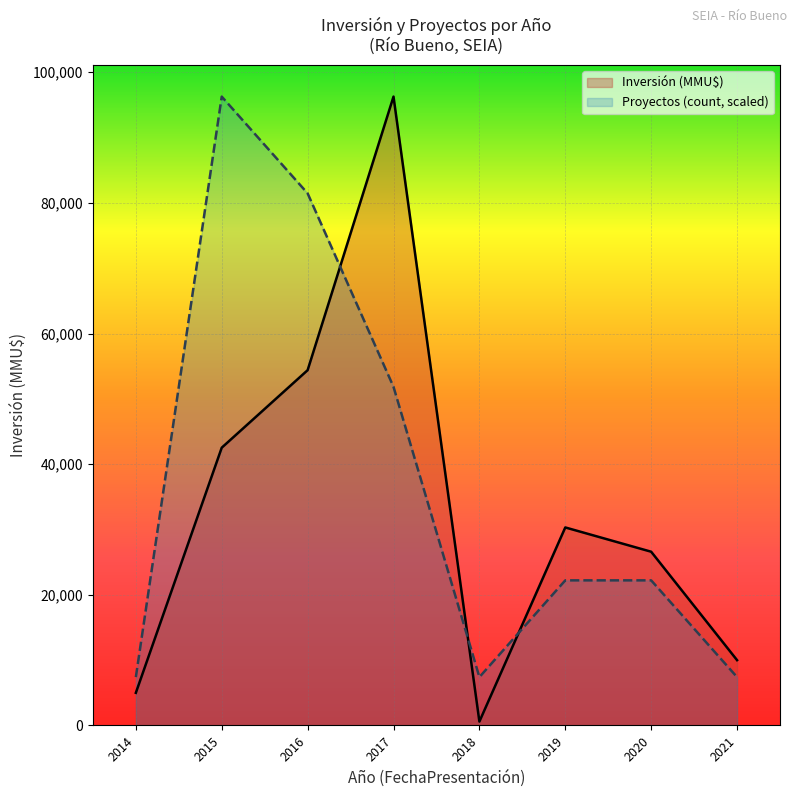

The value of Inversión (MMU$) at 2017 is 27. True or false?

False